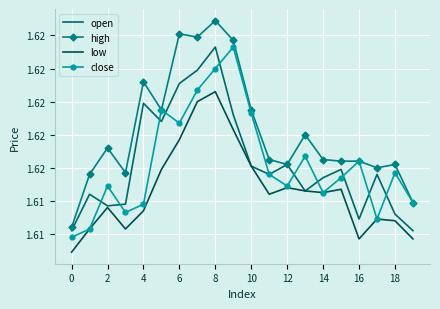

Reading left to right, what are all the values shown in this chart?

open: 1.6	1.6	1.6	1.6	1.6	1.6	1.6	1.6	1.6	1.6	1.6	1.6	1.6	1.6	1.6	1.6	1.6	1.6	1.6	1.6
high: 1.6	1.6	1.6	1.6	1.6	1.6	1.6	1.6	1.6	1.6	1.6	1.6	1.6	1.6	1.6	1.6	1.6	1.6	1.6	1.6
low: 1.6	1.6	1.6	1.6	1.6	1.6	1.6	1.6	1.6	1.6	1.6	1.6	1.6	1.6	1.6	1.6	1.6	1.6	1.6	1.6
close: 1.6	1.6	1.6	1.6	1.6	1.6	1.6	1.6	1.6	1.6	1.6	1.6	1.6	1.6	1.6	1.6	1.6	1.6	1.6	1.6